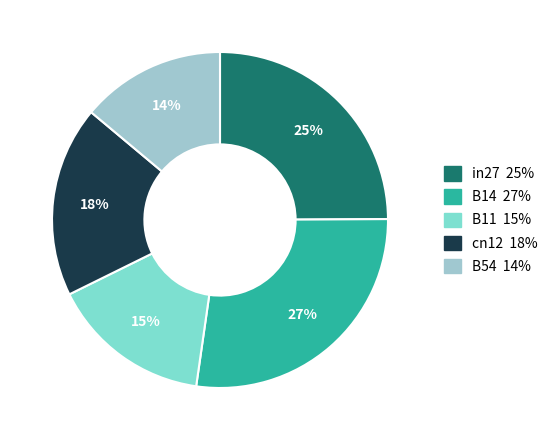

To the nearest percent, what is the combined percentage of B54 and in27?

39%